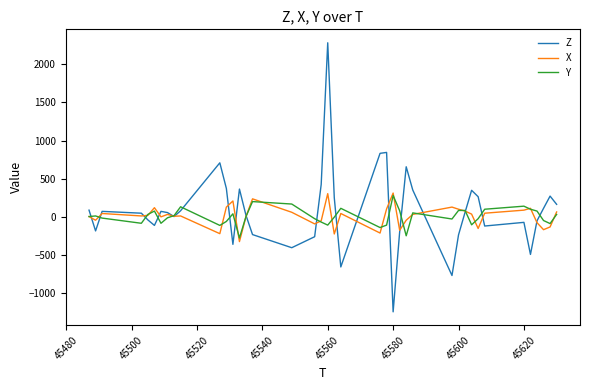

Which series has the largest range (max minus min)?

Z